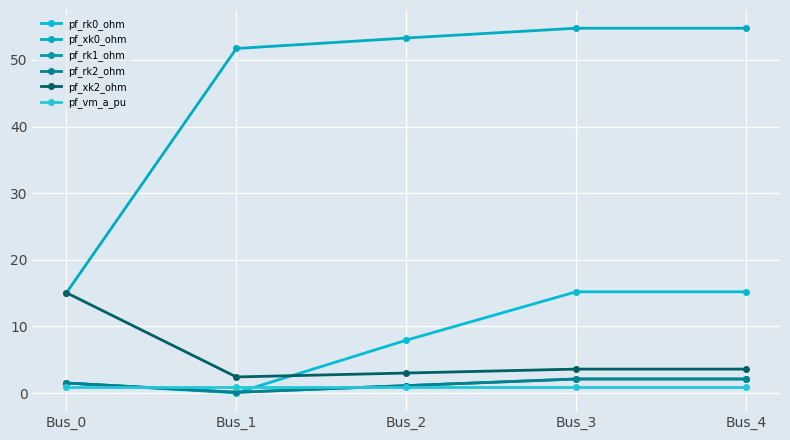

Is this an area chart (filled region under the line)?

No